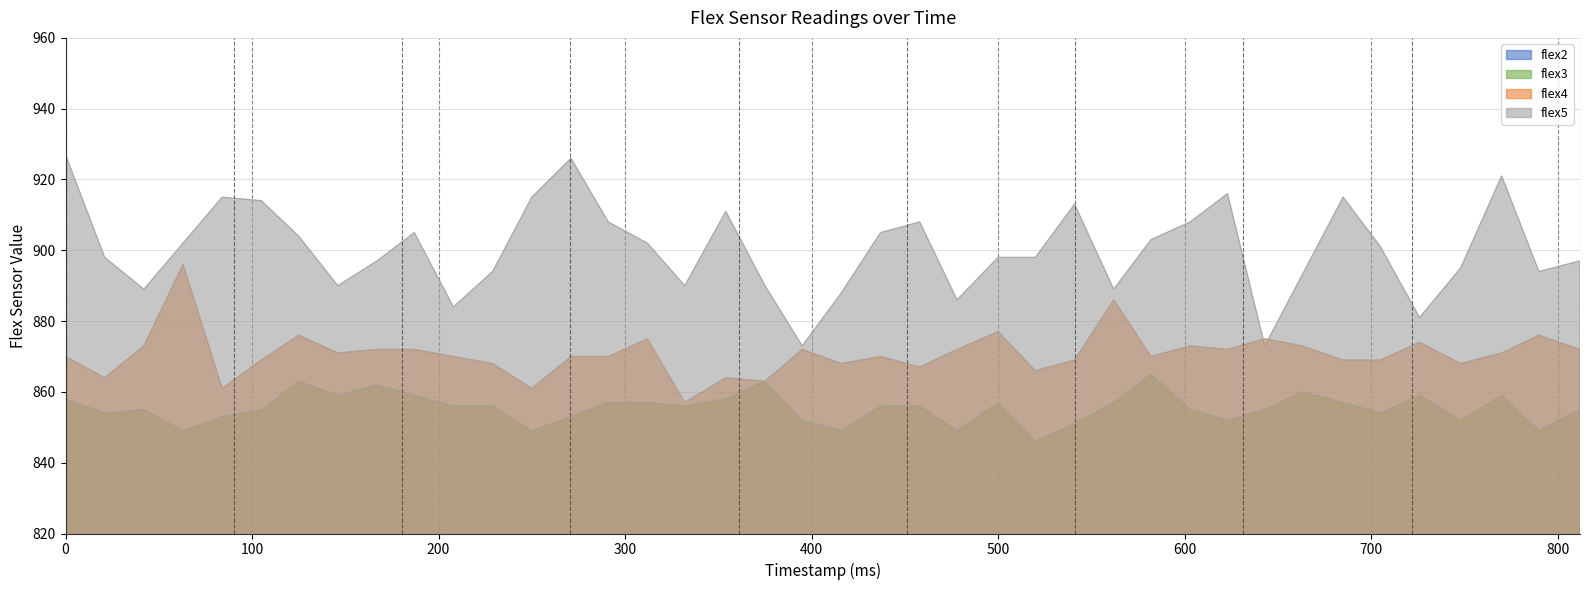

Reading left to right, transcribe all the data shown in this chart.

flex2: 0=769	21=775	42=773	63=776	84=777	105=777	125=781	146=777	167=781	187=775	208=780	229=777	250=778	271=780	291=775	312=773	332=781	354=778	375=775	395=777	416=773	437=773	458=777	478=777	500=776	520=776	541=775	562=774	582=774	603=778	623=776	643=774	663=772	685=766	705=775	726=775	748=780	770=784	790=781	812=779
flex3: 0=858	21=854	42=855	63=849	84=853	105=855	125=863	146=859	167=862	187=859	208=856	229=856	250=849	271=853	291=857	312=857	332=856	354=858	375=863	395=852	416=849	437=856	458=856	478=849	500=857	520=846	541=851	562=857	582=865	603=855	623=852	643=855	663=860	685=857	705=854	726=859	748=852	770=859	790=849	812=855
flex4: 0=870	21=864	42=873	63=896	84=861	105=869	125=876	146=871	167=872	187=872	208=870	229=868	250=861	271=870	291=870	312=875	332=857	354=864	375=863	395=872	416=868	437=870	458=867	478=872	500=877	520=866	541=869	562=886	582=870	603=873	623=872	643=875	663=873	685=869	705=869	726=874	748=868	770=871	790=876	812=872
flex5: 0=927	21=898	42=889	63=902	84=915	105=914	125=904	146=890	167=897	187=905	208=884	229=894	250=915	271=926	291=908	312=902	332=890	354=911	375=890	395=873	416=888	437=905	458=908	478=886	500=898	520=898	541=913	562=889	582=903	603=908	623=916	643=873	663=893	685=915	705=901	726=881	748=895	770=921	790=894	812=897